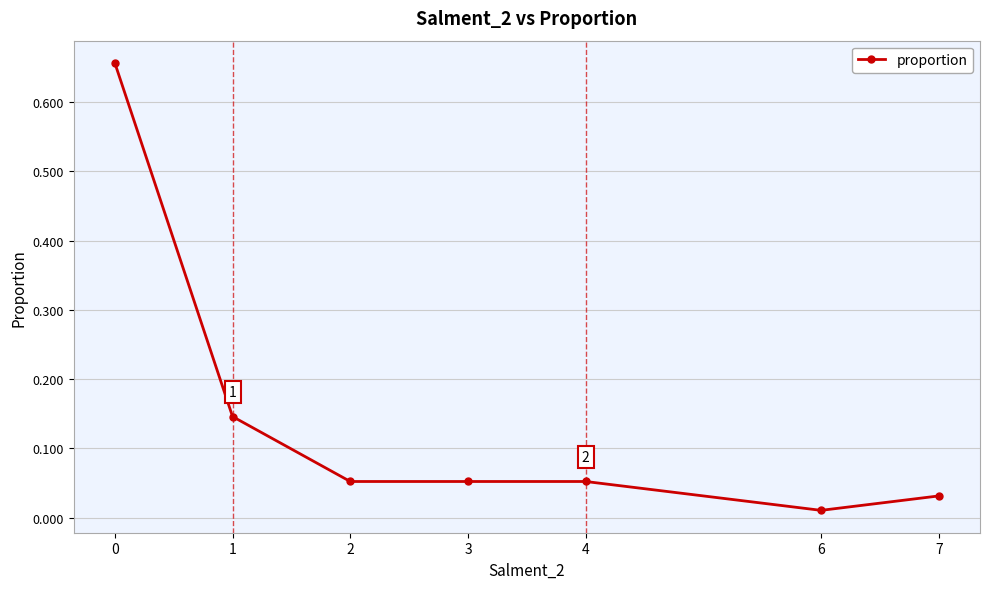

What is the sum of all values?

1.0